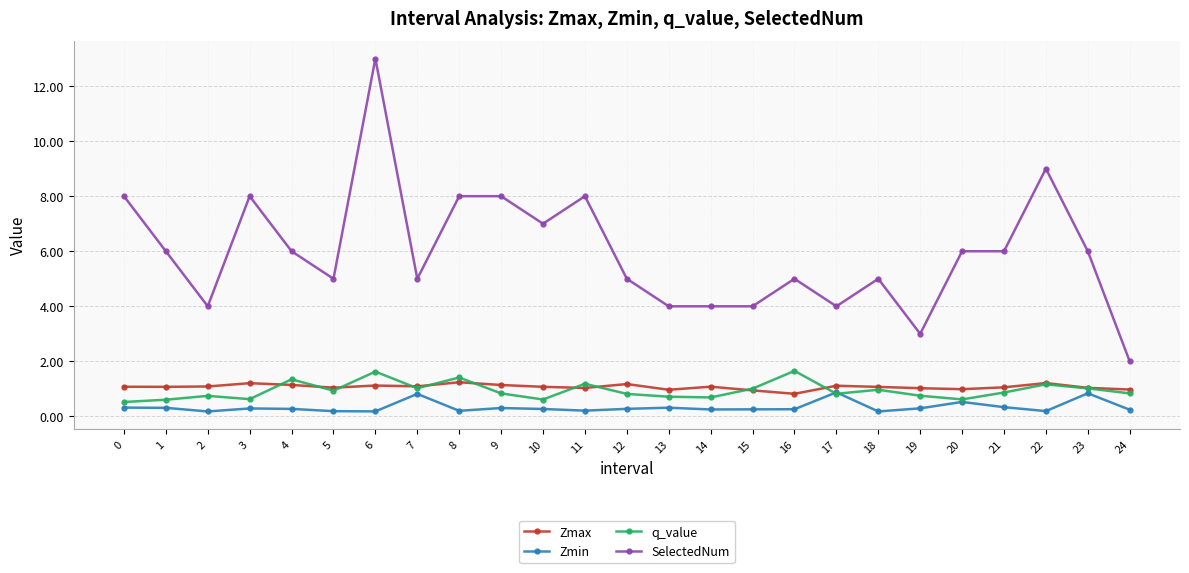

Is the value of SelectedNum at 19 greater than the value of Zmax at 4?

Yes